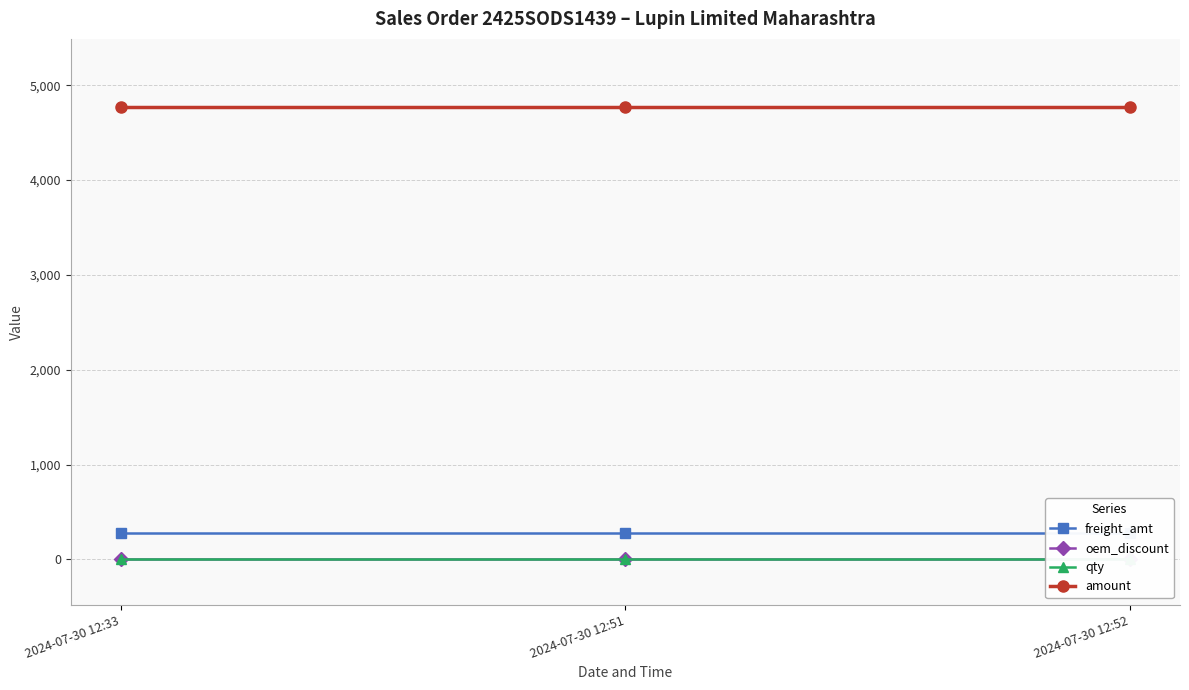

At how many categories does at least one series exceed 2438?

3